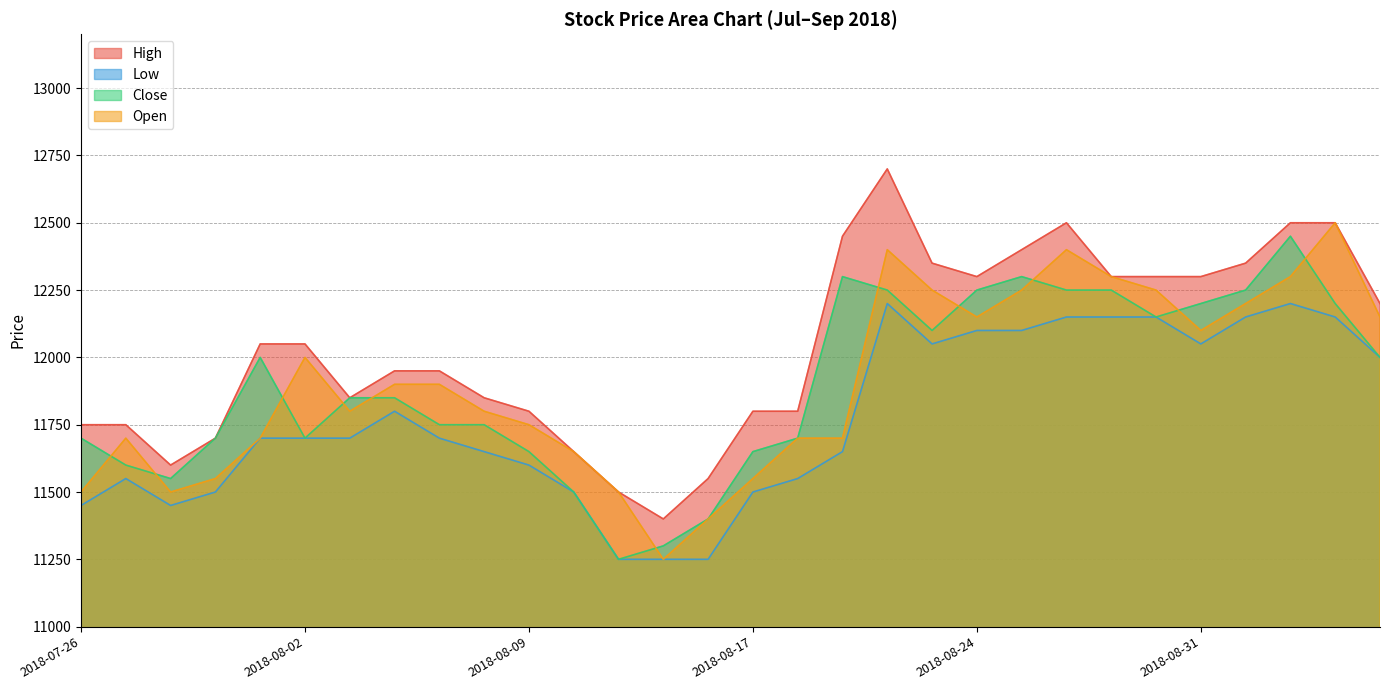

What is the difference between the maximum and minimum values in the Open series?

1250